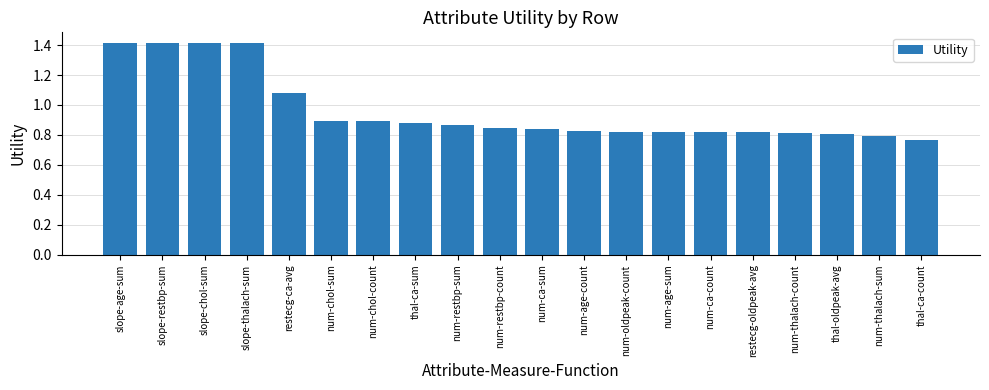

Approximately how many times larger is the value at slope-age-sum compared to slope-thalach-sum?

1.0